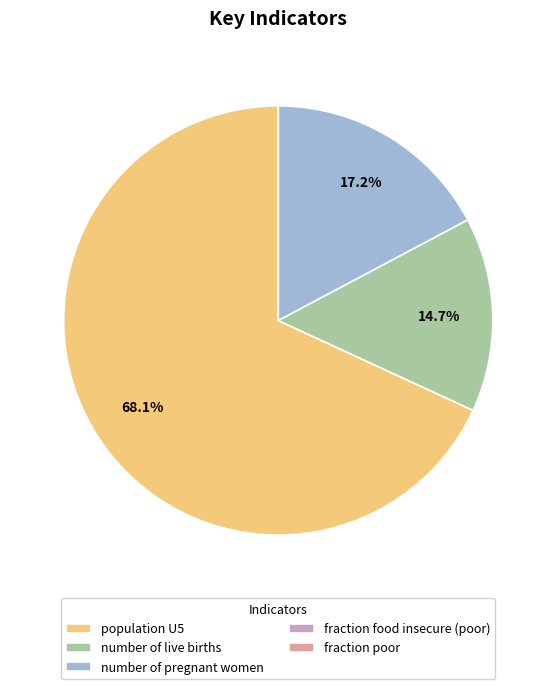

To the nearest percent, what percentage of the pie is number of pregnant women?

17%